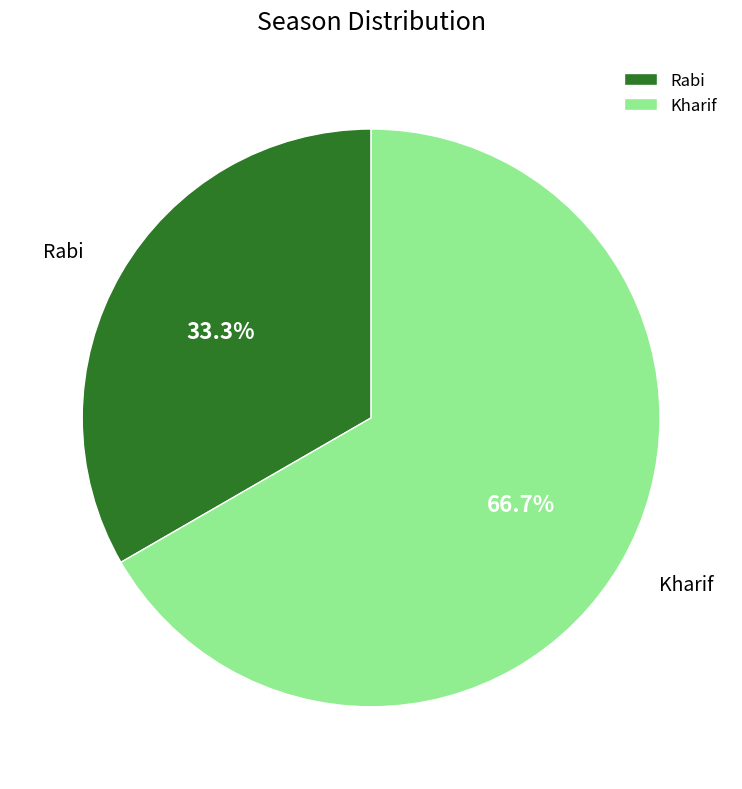

What percentage is NOT represented by Rabi?

66.7%